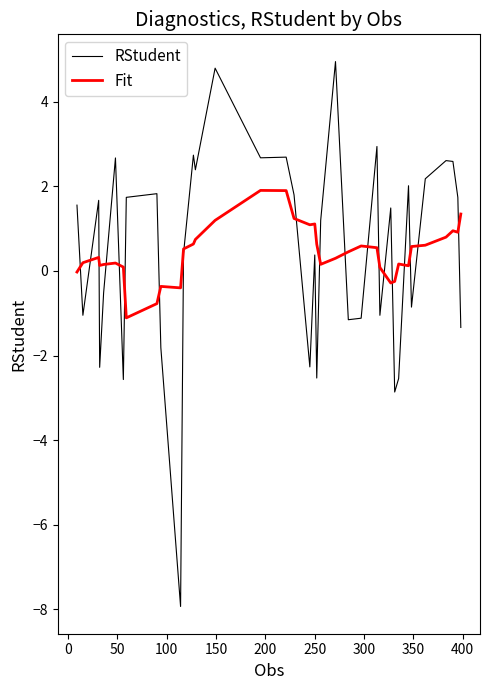

Which series has the widest spread of values?

RStudent